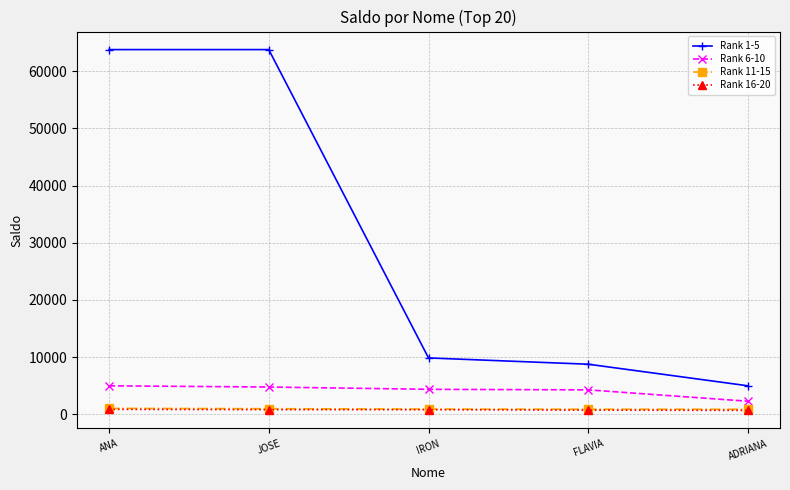

What is the maximum value shown in the chart?

63757.7